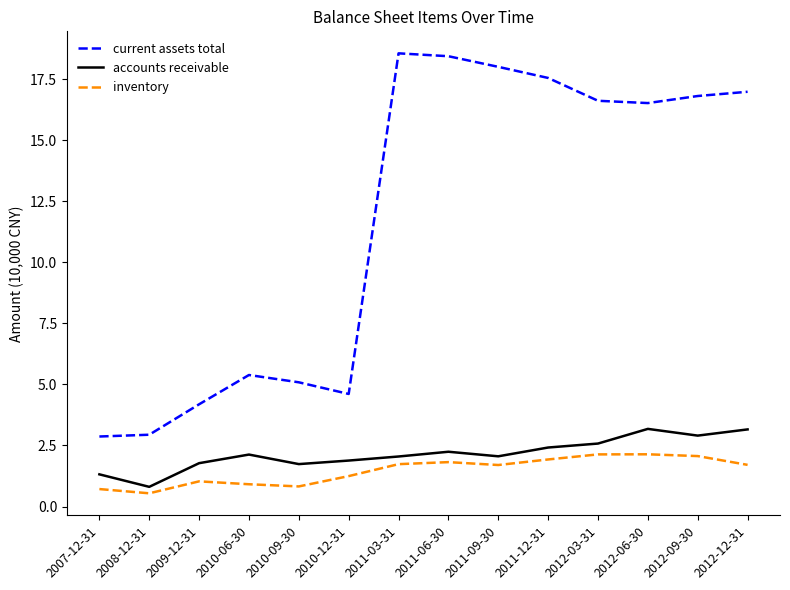

List the series in order of their peak value, lowest first.

inventory, accounts receivable, current assets total